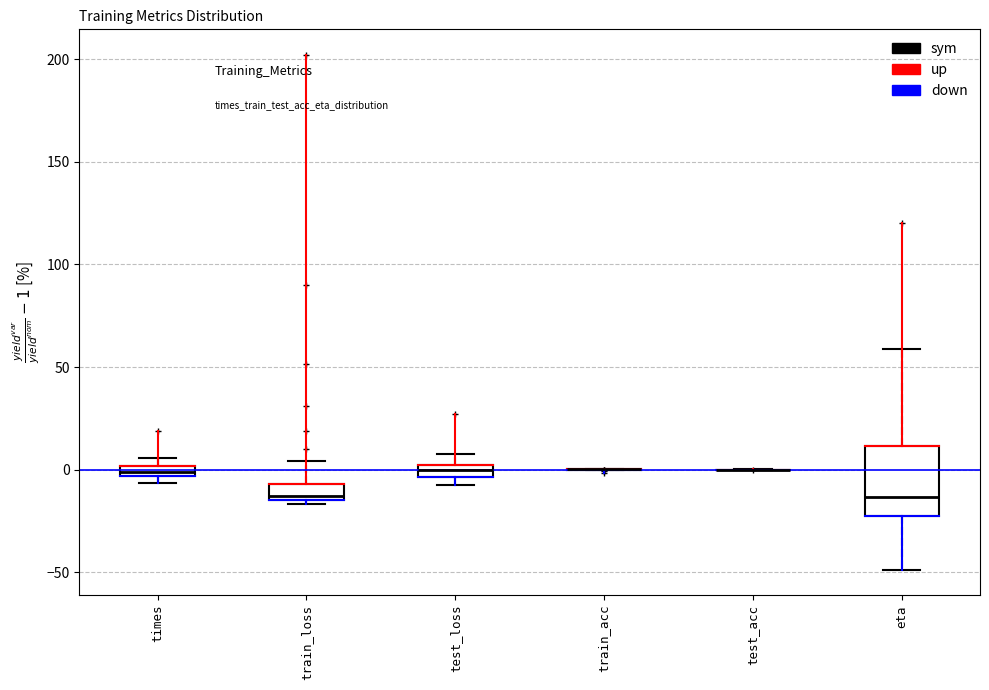

Which box is the tallest, from its lower edge to its upper edge?

eta